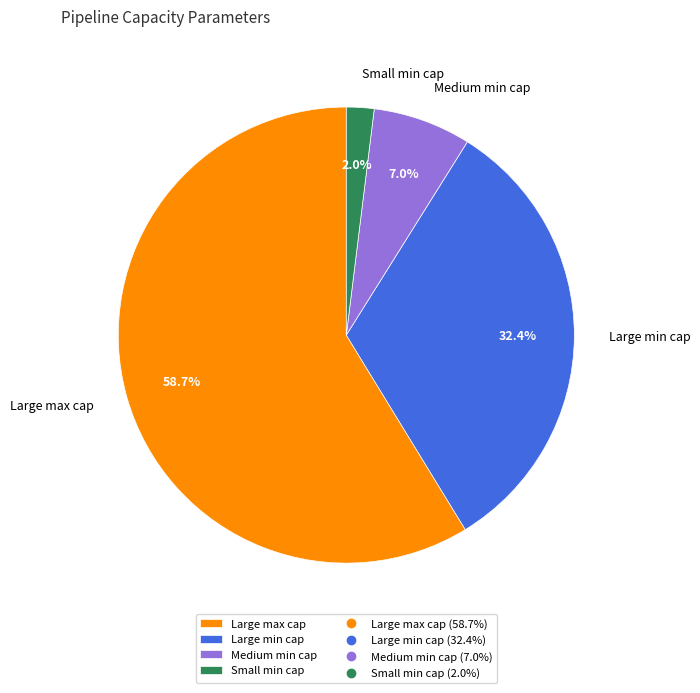

Which category has the biggest portion of the pie?

Large max cap